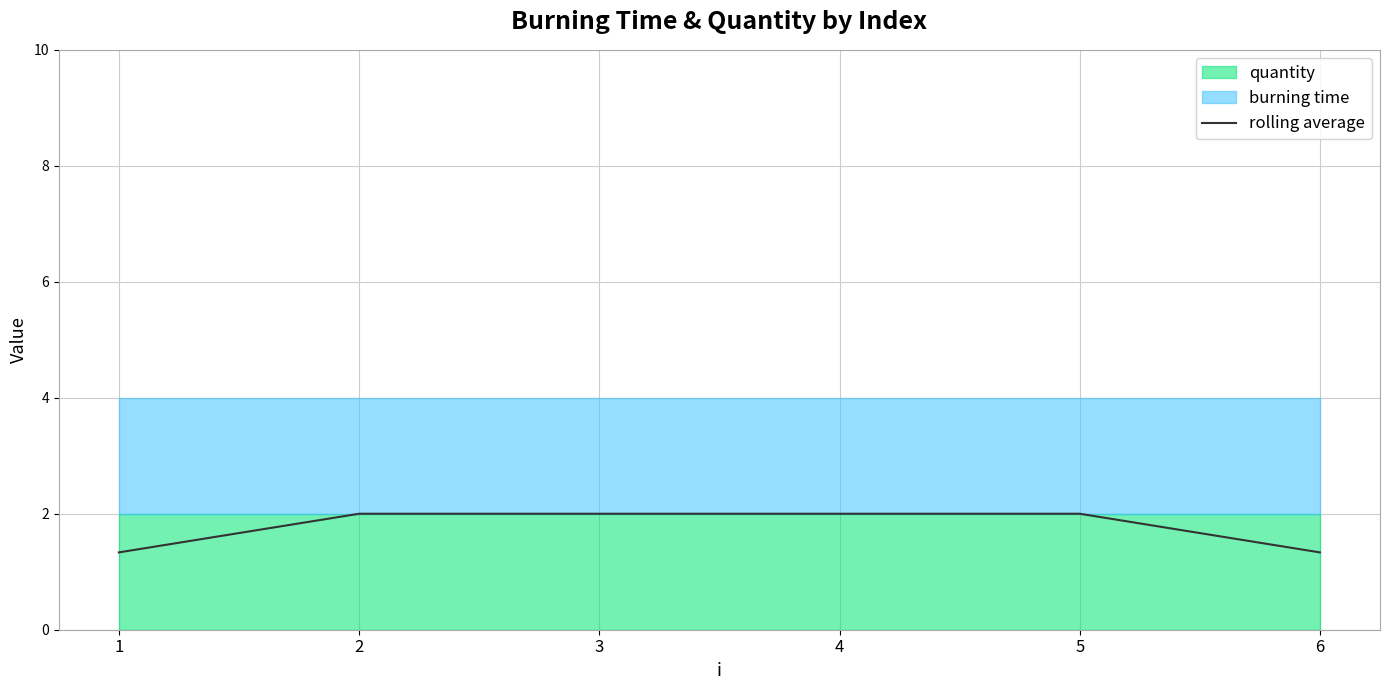

Reading left to right, list all the values displayed in this chart.

1=1.3	2=2.0	3=2.0	4=2.0	5=2.0	6=1.3